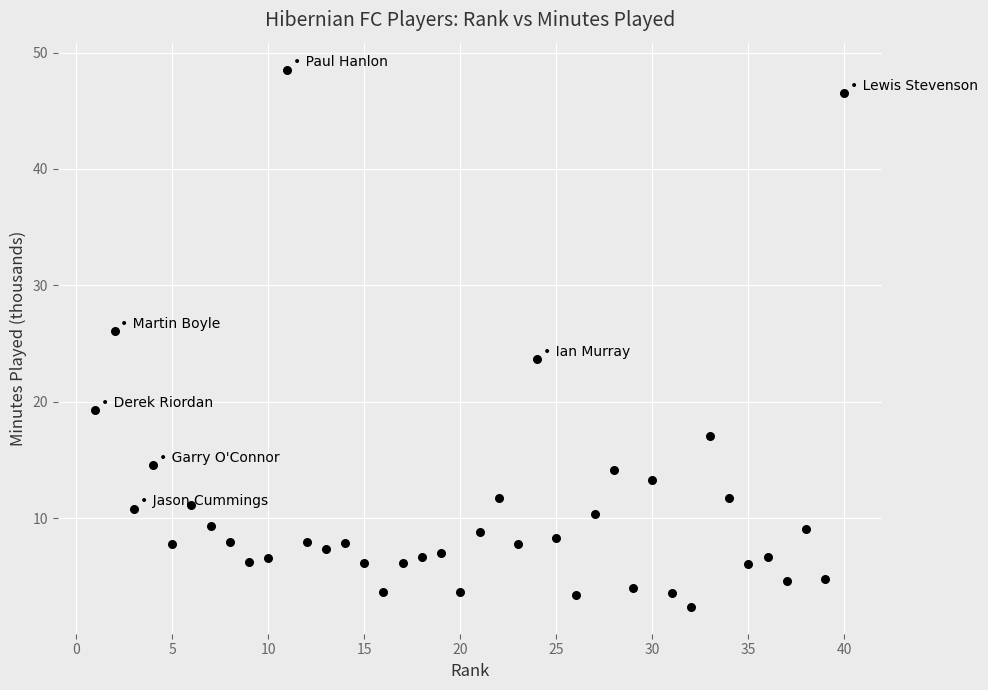

What is the range of X values (max minus min)?

39.0